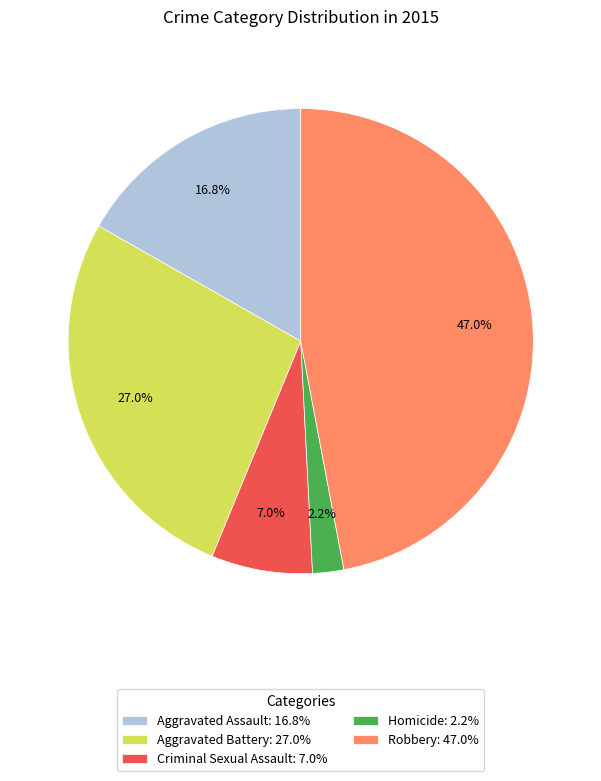

Is Robbery the majority of the pie?

No